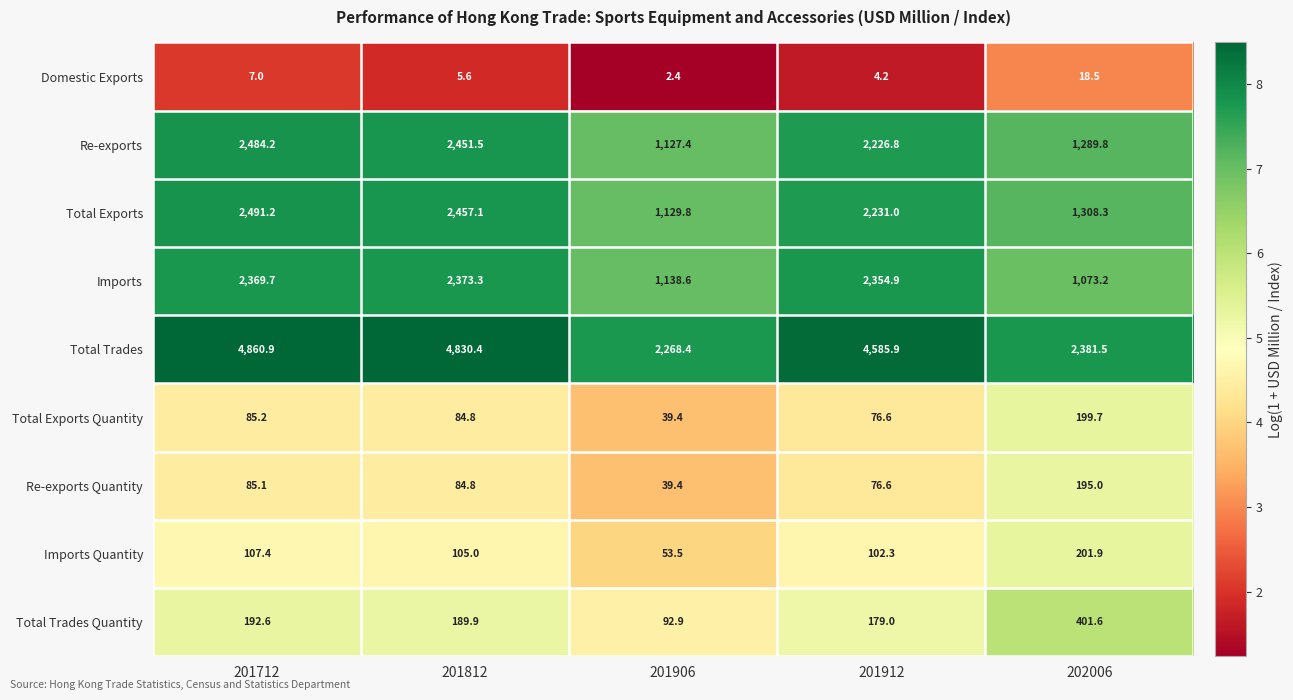

At how many categories does at least one series exceed 4?

5